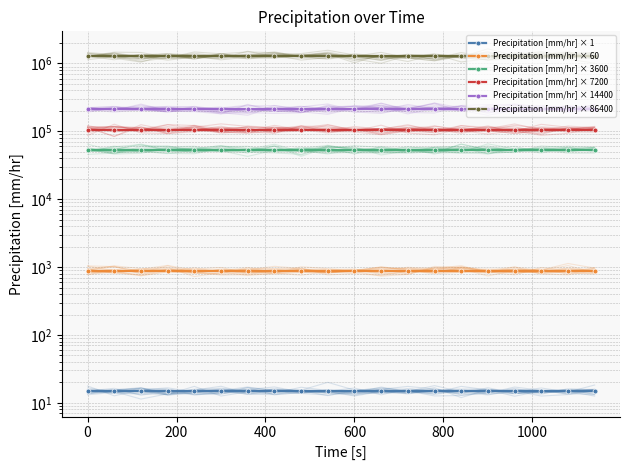

How many lines are shown in the chart?

6